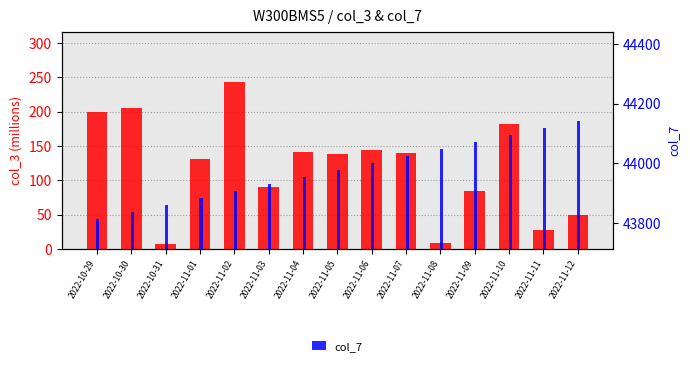

Which category has the lowest value across all series?

2022-10-31